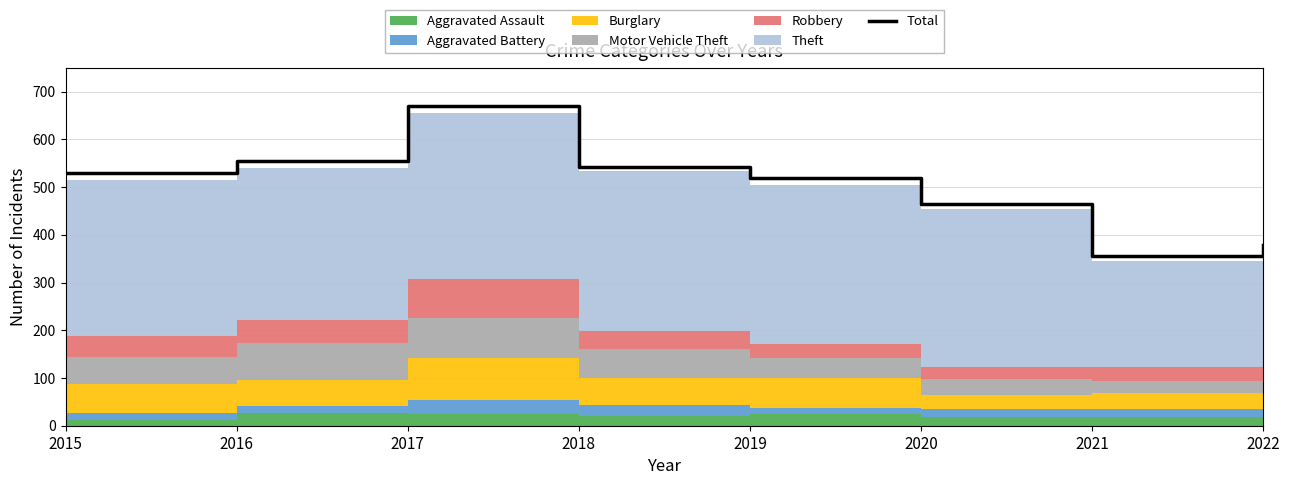

What is the lowest value of the Total series?

356